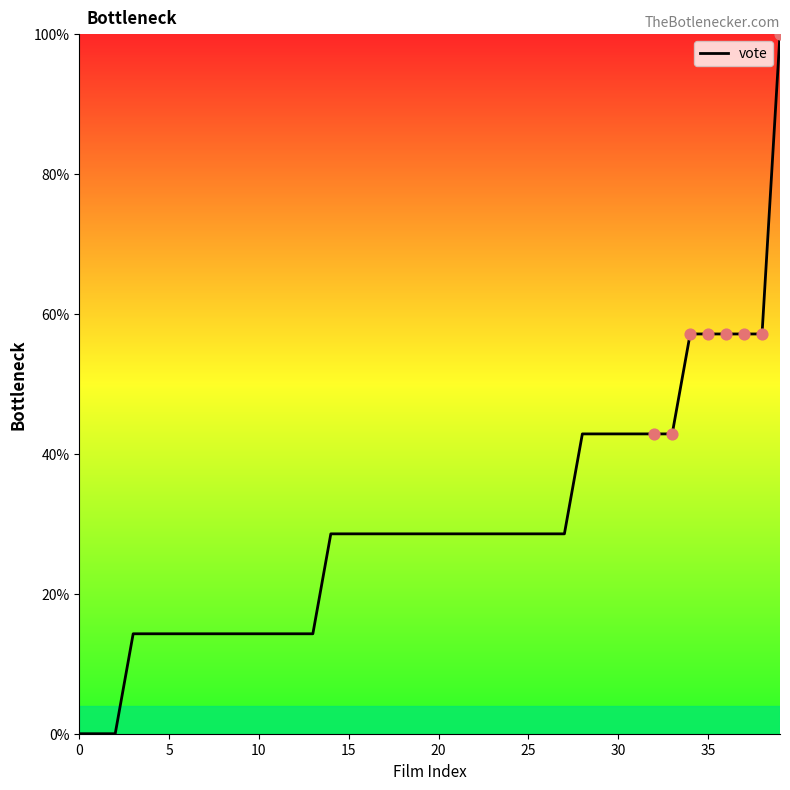

What is the difference between the maximum and minimum values?

100.0